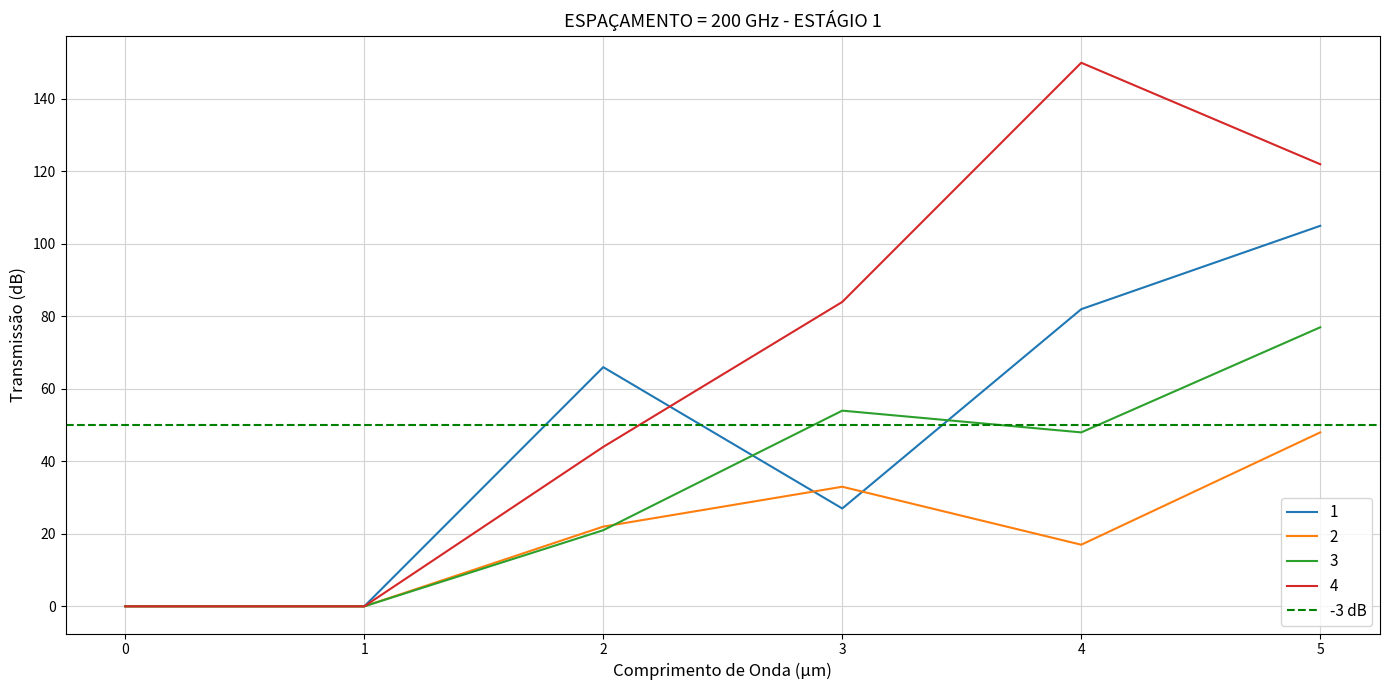

At which category is the sum across all series the highest?

5